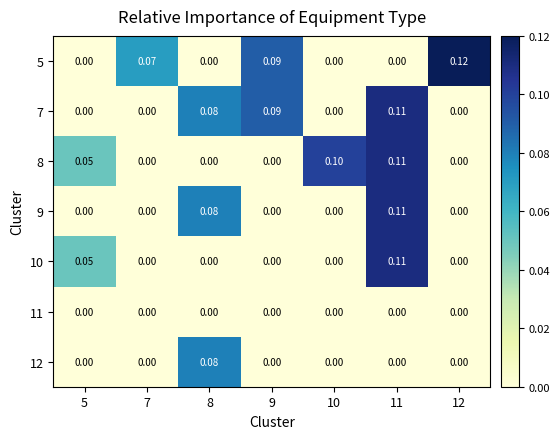

How many data points does each series have?

7